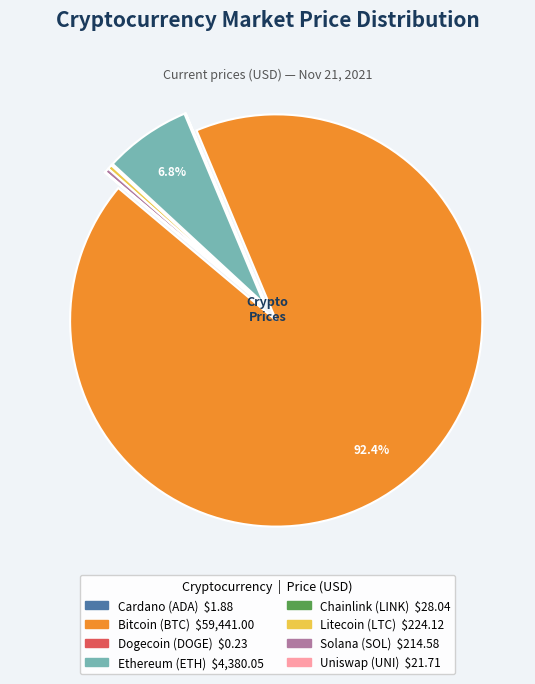

What is the largest slice in the pie chart?

Bitcoin